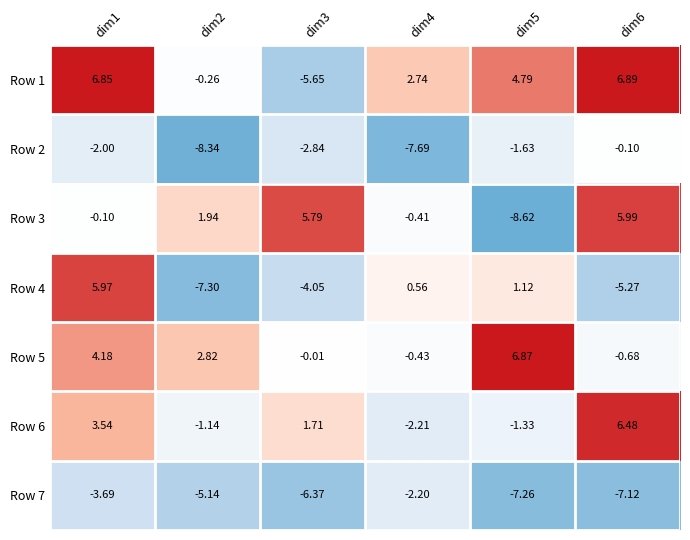

Is the value of Row 3 at dim6 greater than the value of Row 4 at dim5?

Yes